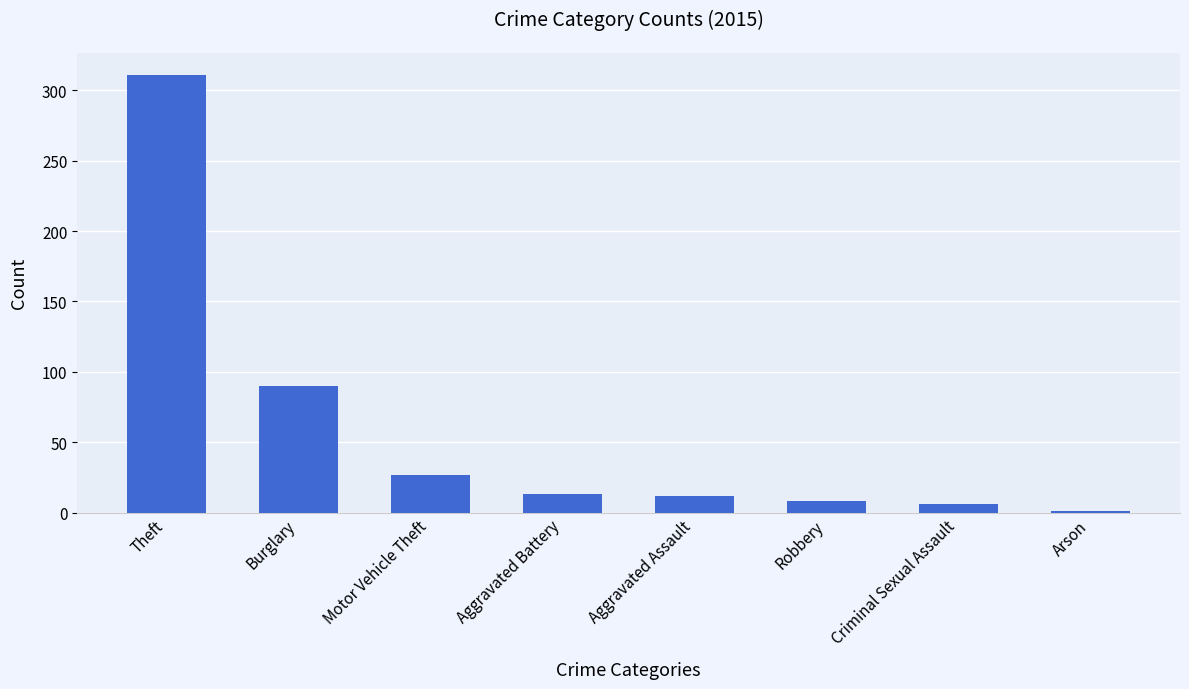

What is the change in value from Aggravated Battery to Robbery?

-5